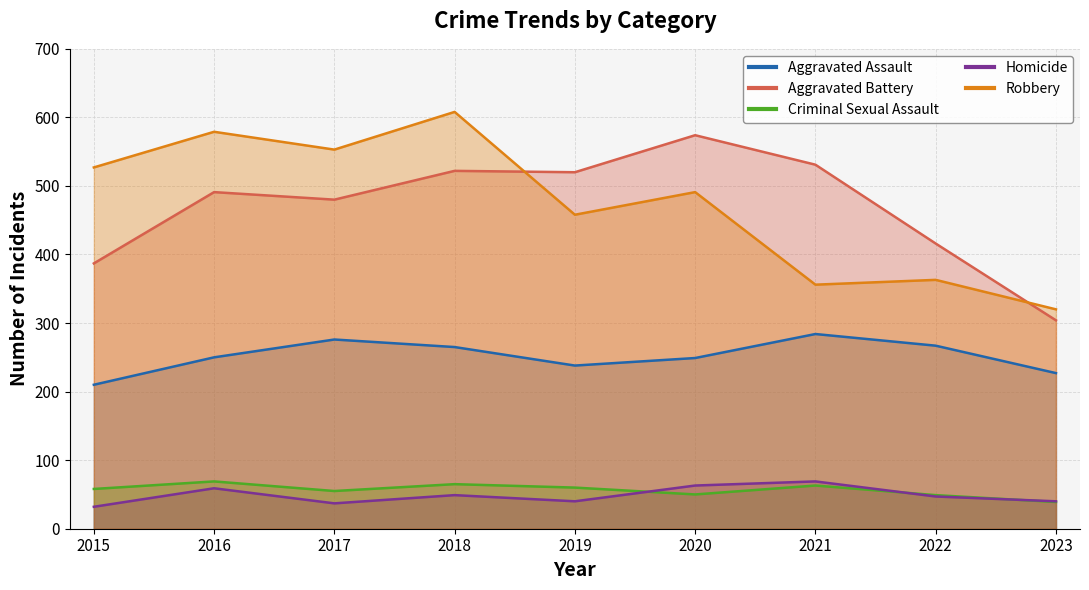

How many categories are shown in the chart?

9